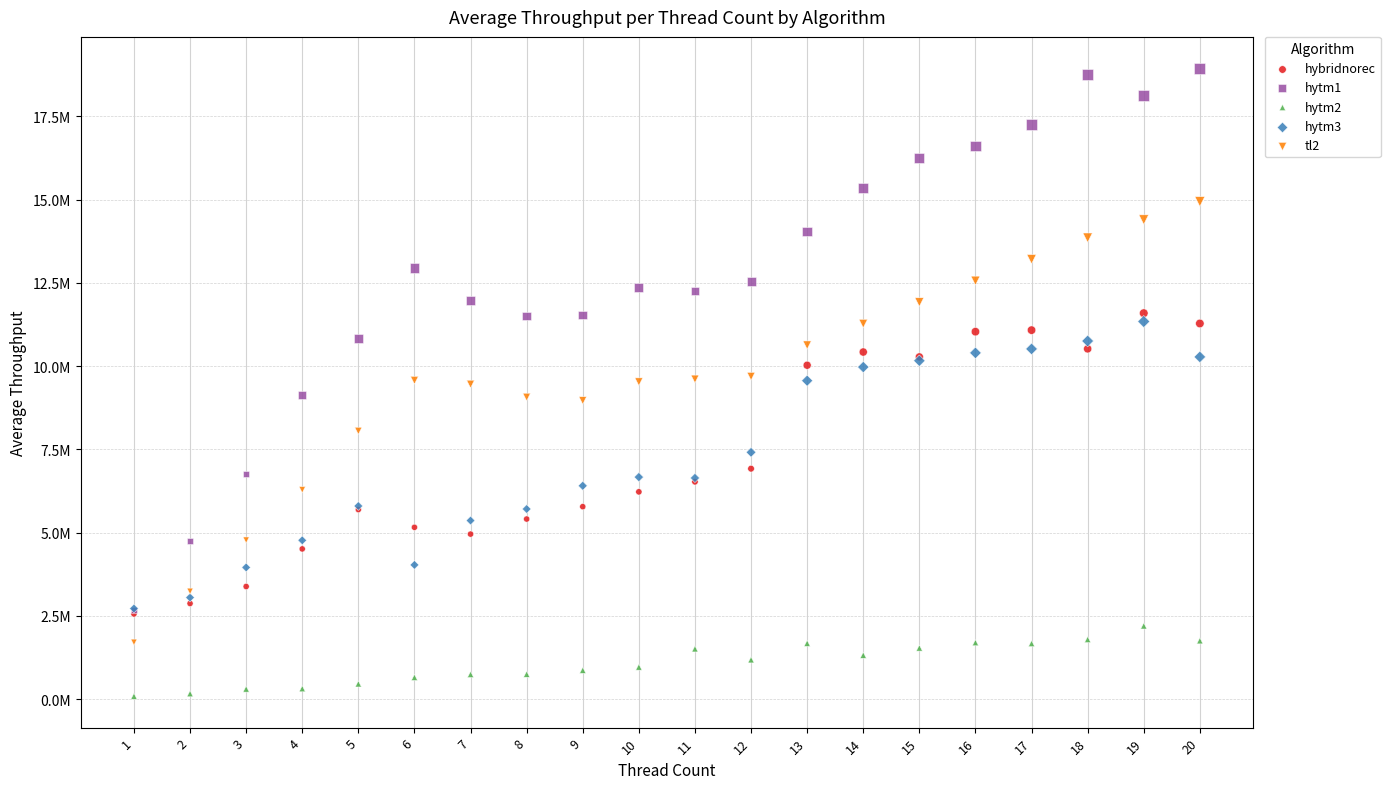

What are all the series names shown in the legend?

hybridnorec, hytm1, hytm2, hytm3, tl2